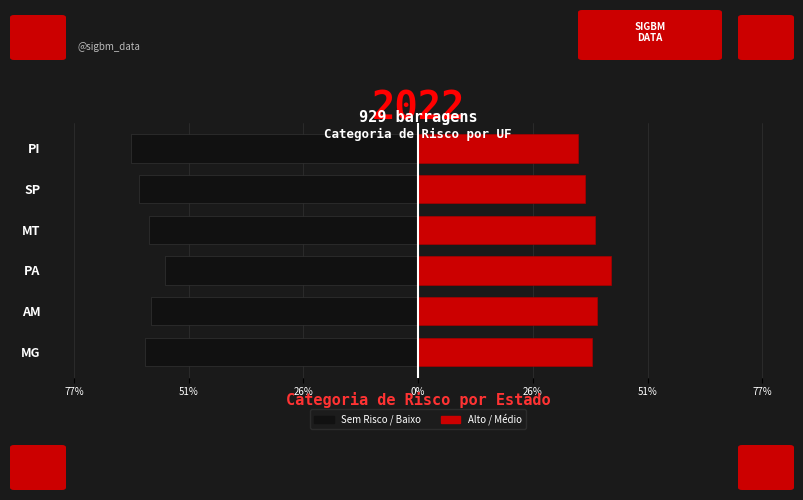

What are all the series names shown in the legend?

Sem Risco/Baixo, Alto/Médio